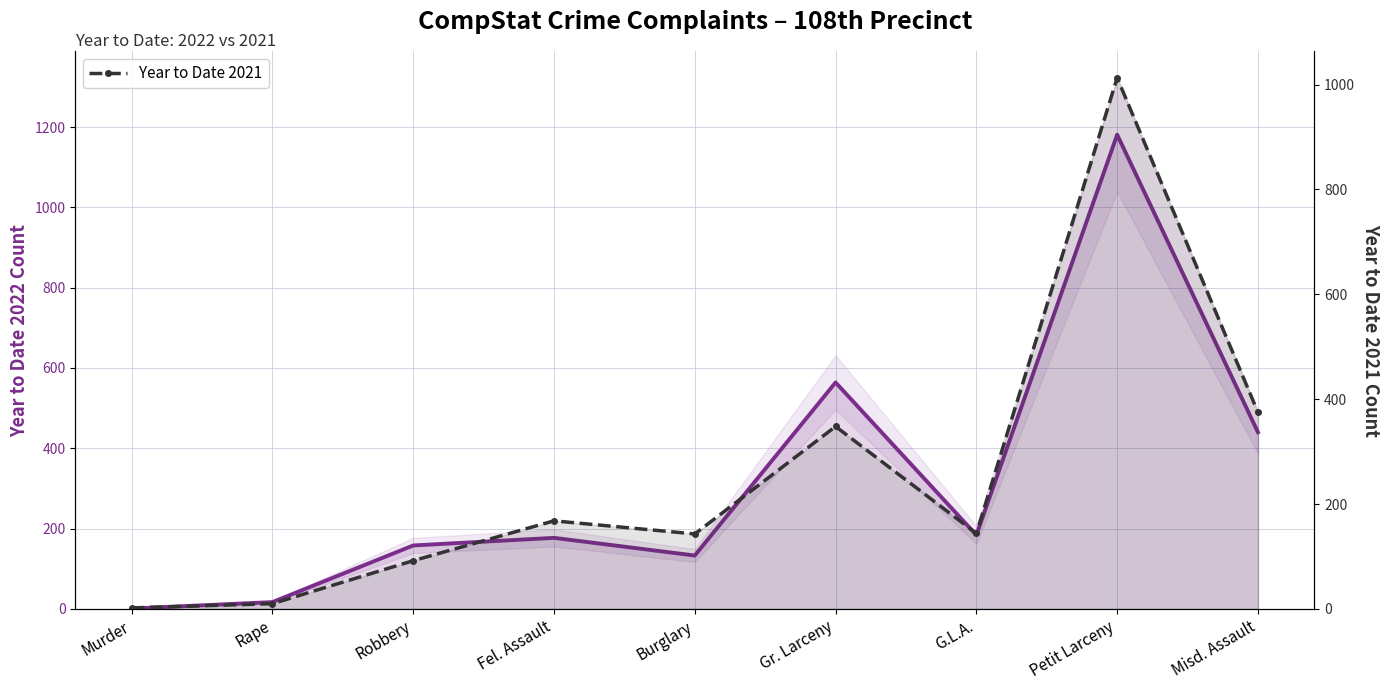

What is the difference between the maximum and second lowest values in the Year to Date 2021 series?

1003